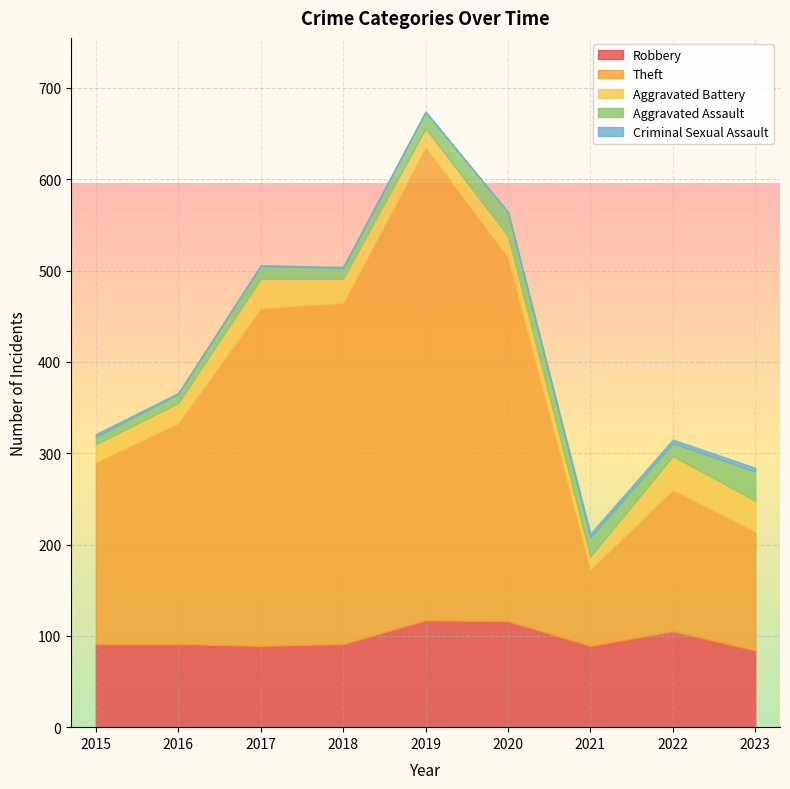

Where is Criminal Sexual Assault nearest to the value 2?

2015